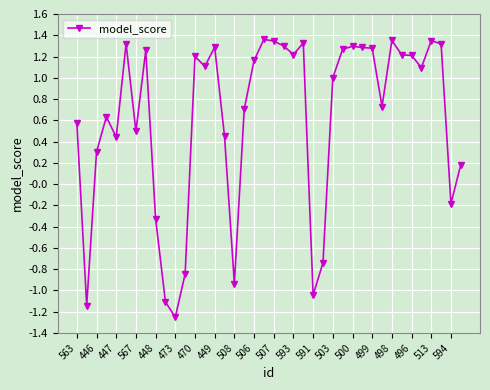

What is the sum of all values?

24.5